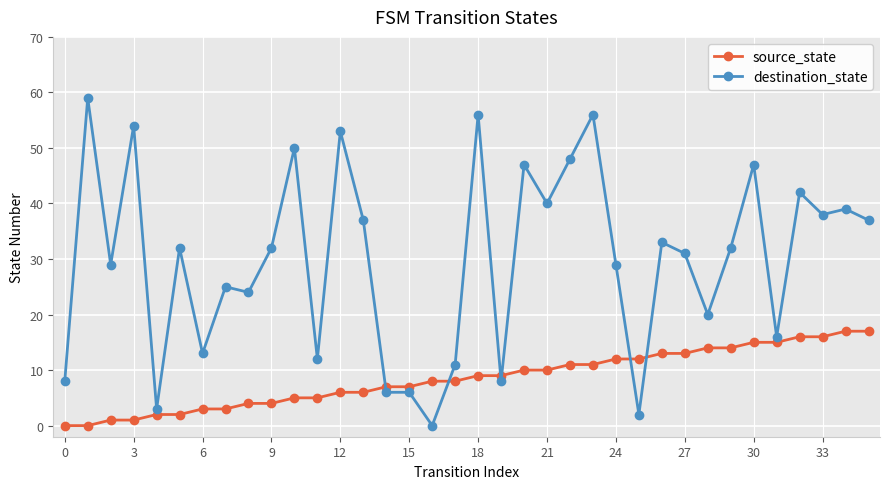

What is the value of the source_state point at the 18th from the left?

8